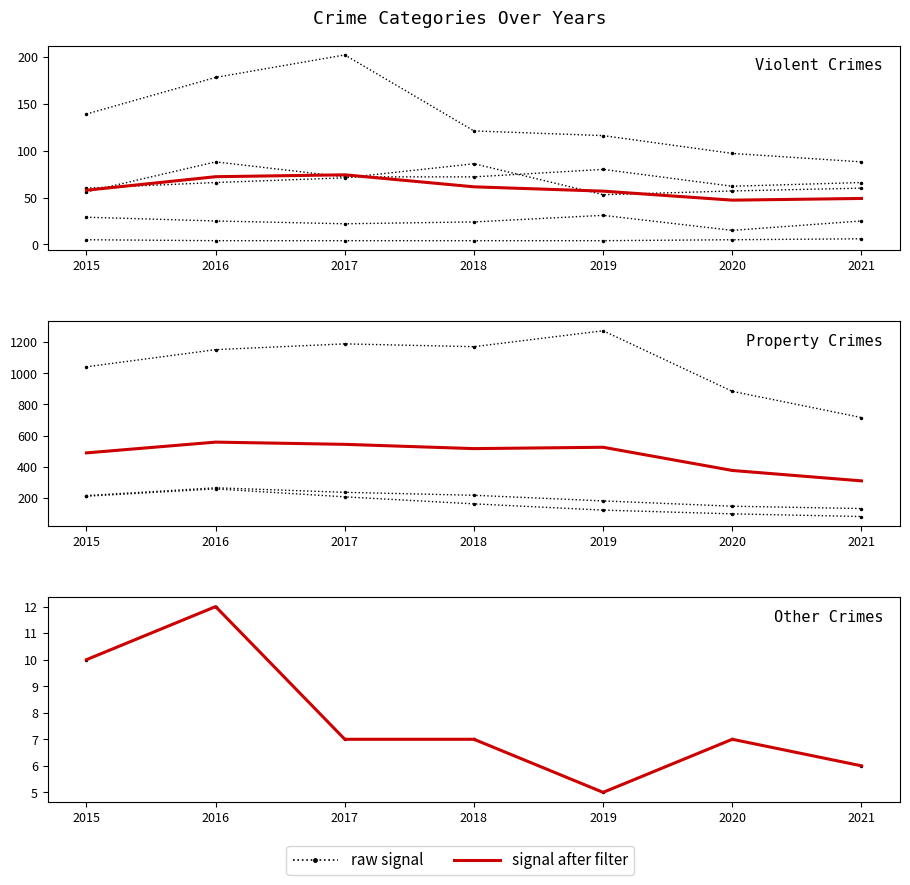

Count the signal after filter values in the range 6 to 10.

5